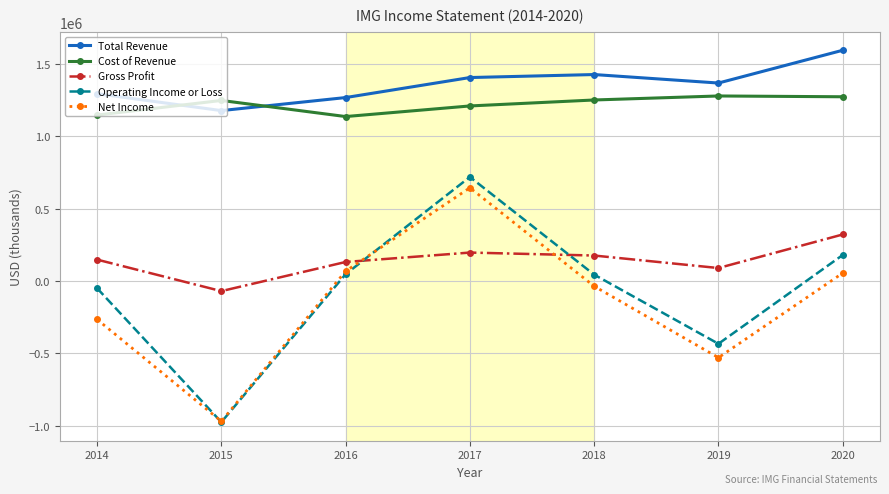

Is it true that Gross Profit equals 196100 at 2017?

True